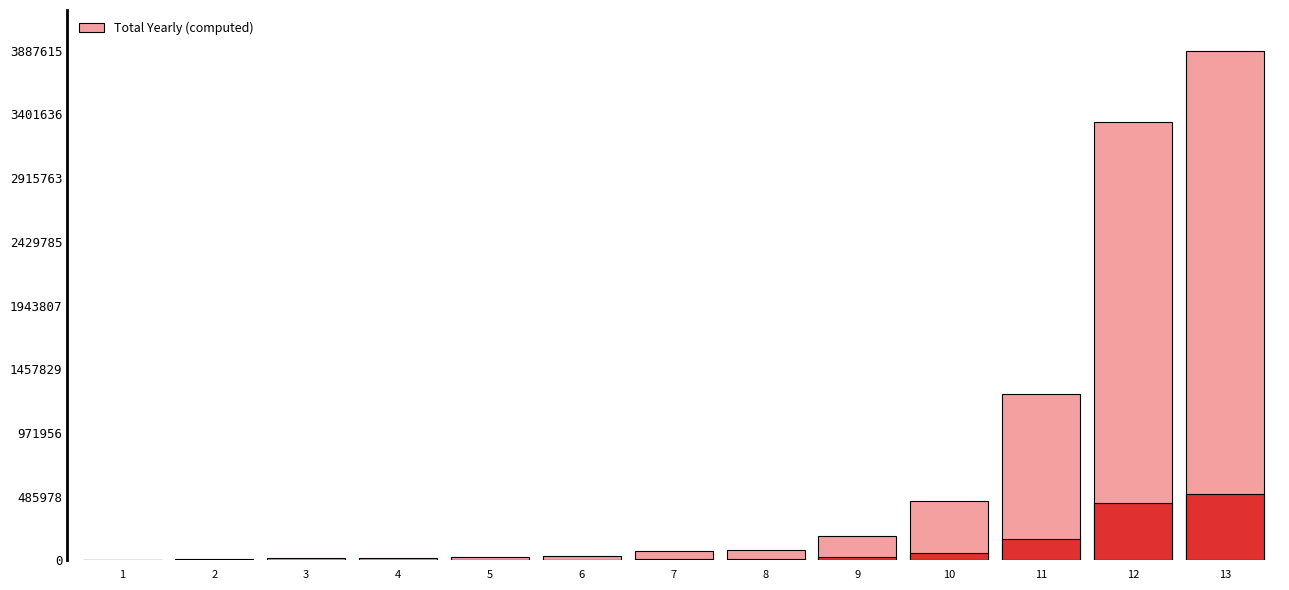

List the labels in order of value, largest first.

13, 12, 11, 10, 9, 8, 7, 6, 5, 4, 3, 2, 1